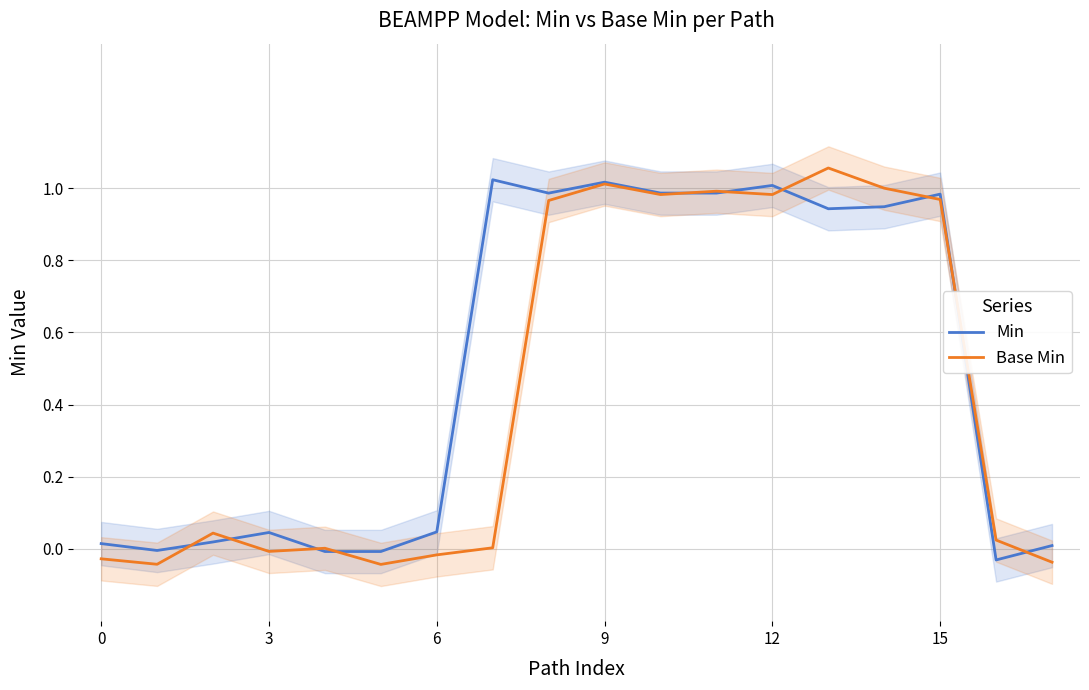

Rank the series by their maximum value, from lowest to highest.

Min, Base Min